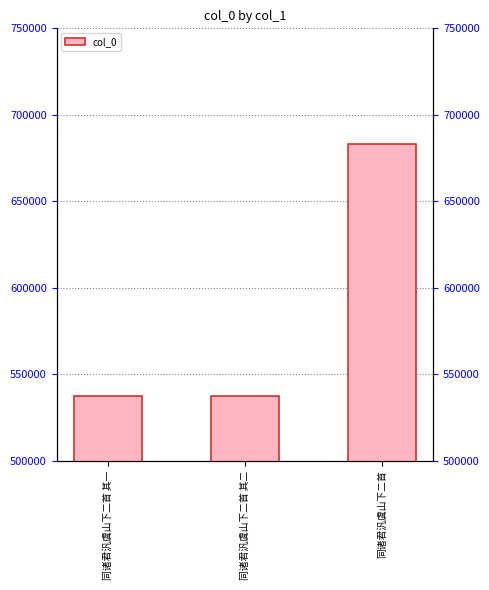

The value at 同诸君汎虞山下二首 其二 is 537360. True or false?

True